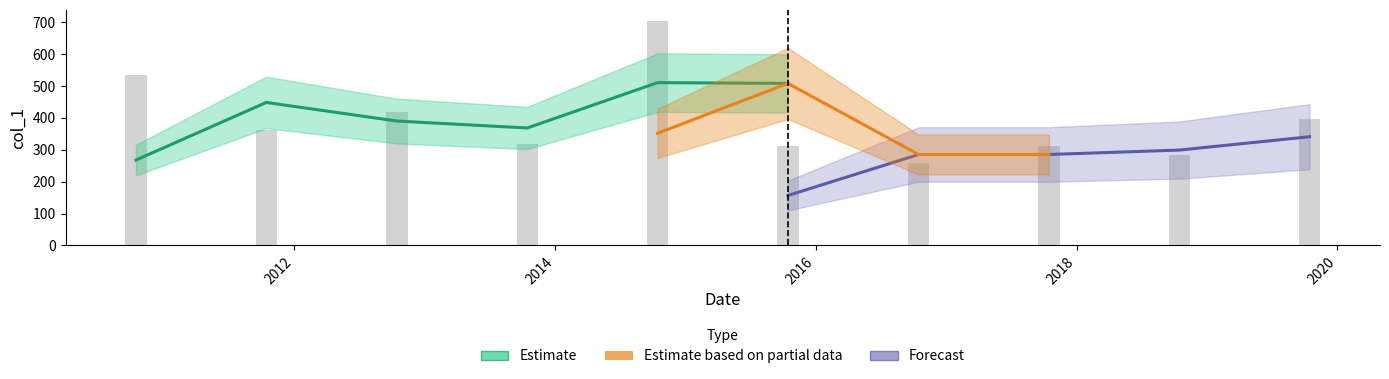

What is the value of the 7th bar from the left?

257.4